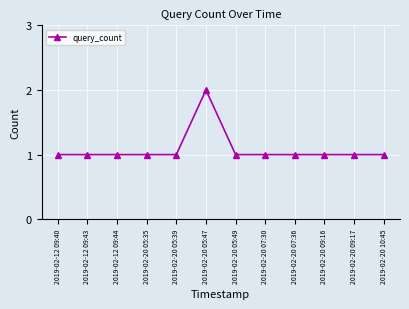

How many values are between 1 and 2?

12